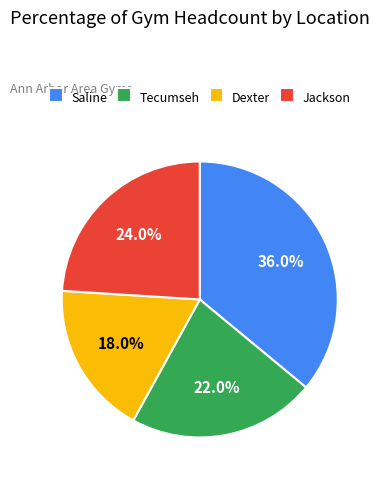

To the nearest percent, what portion does Dexter represent?

18%